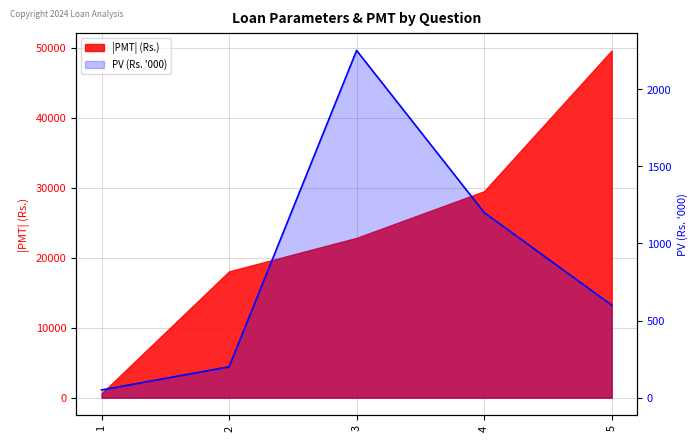

How many data points does each series have?

5